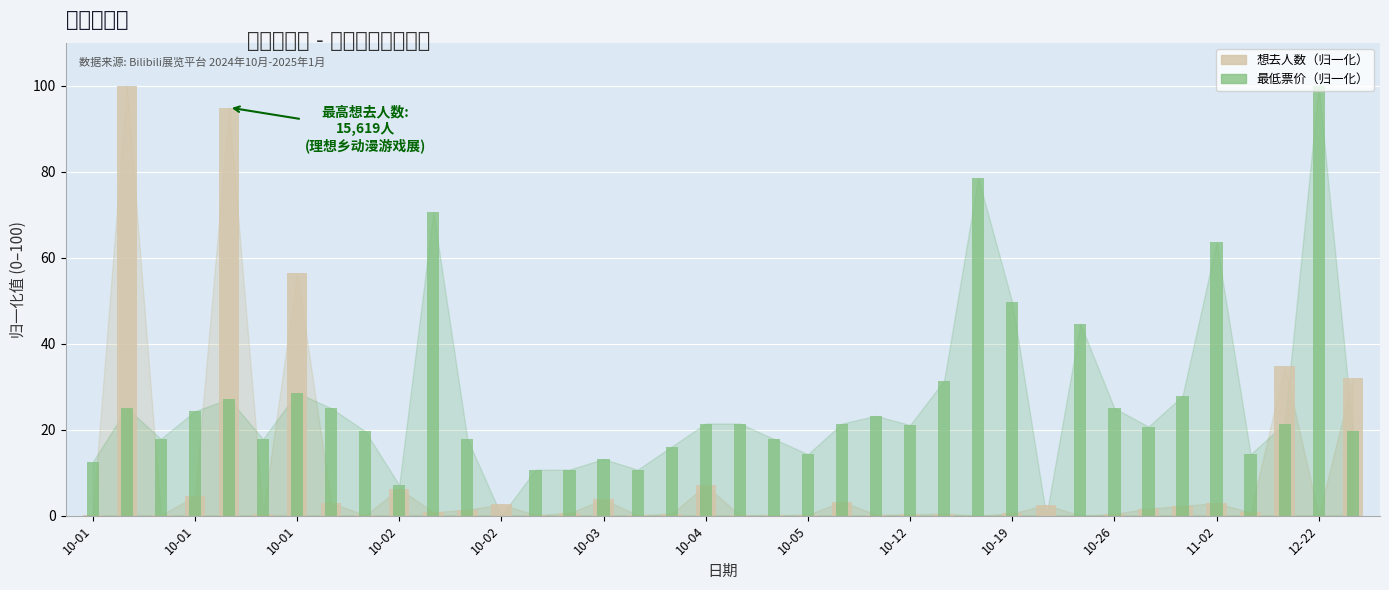

Rank the series at 10-26 from highest to lowest value.

最低票价（归一化）, 想去人数（归一化）